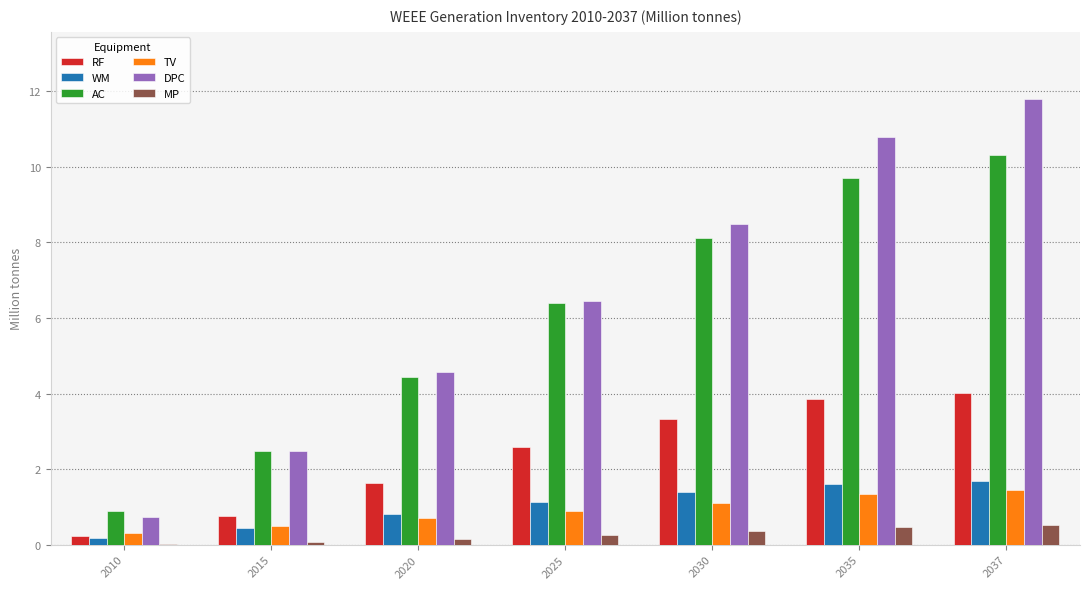

At which label is DPC closest to 6?

2025